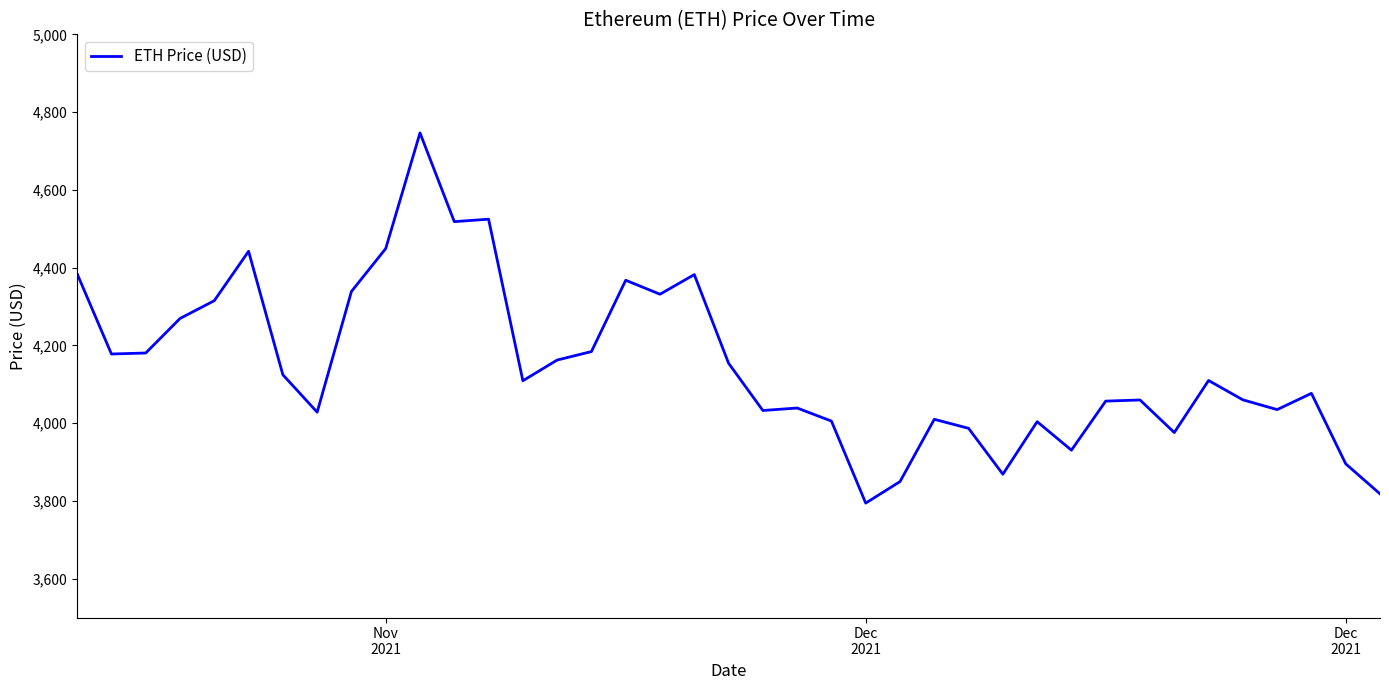

True or false: the data shows 5317.3 at 22.

False